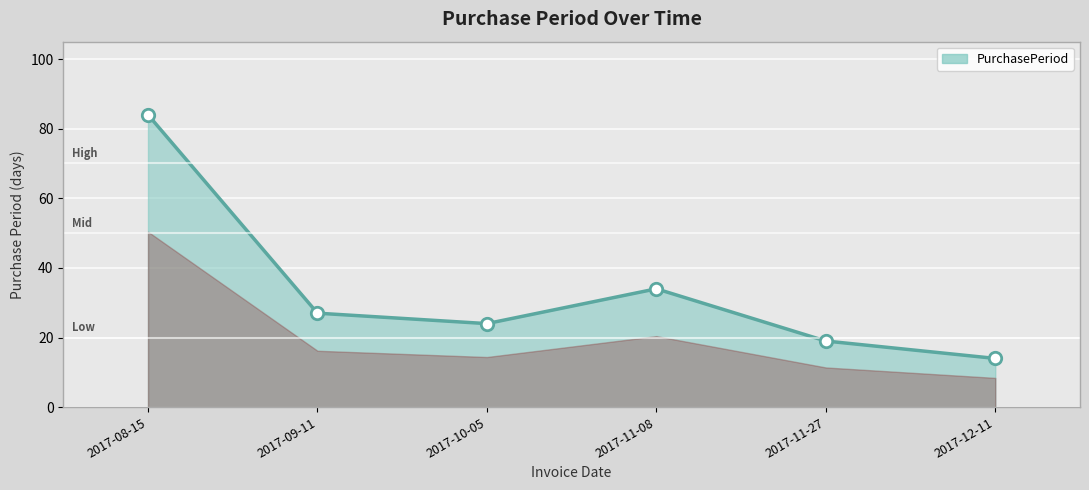

What is the change in value from 2017-10-05 to 2017-11-27?

-5